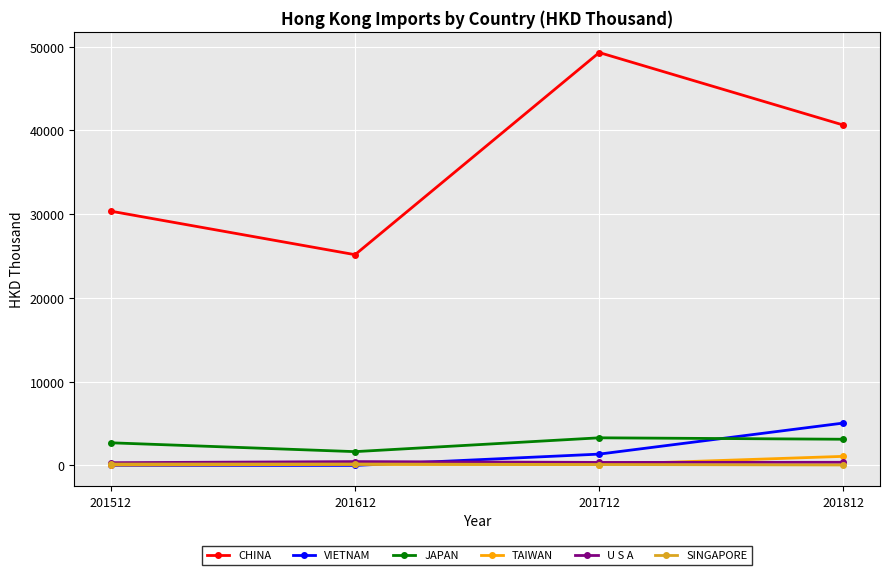

True or false: JAPAN and U S A cross at least once.

False